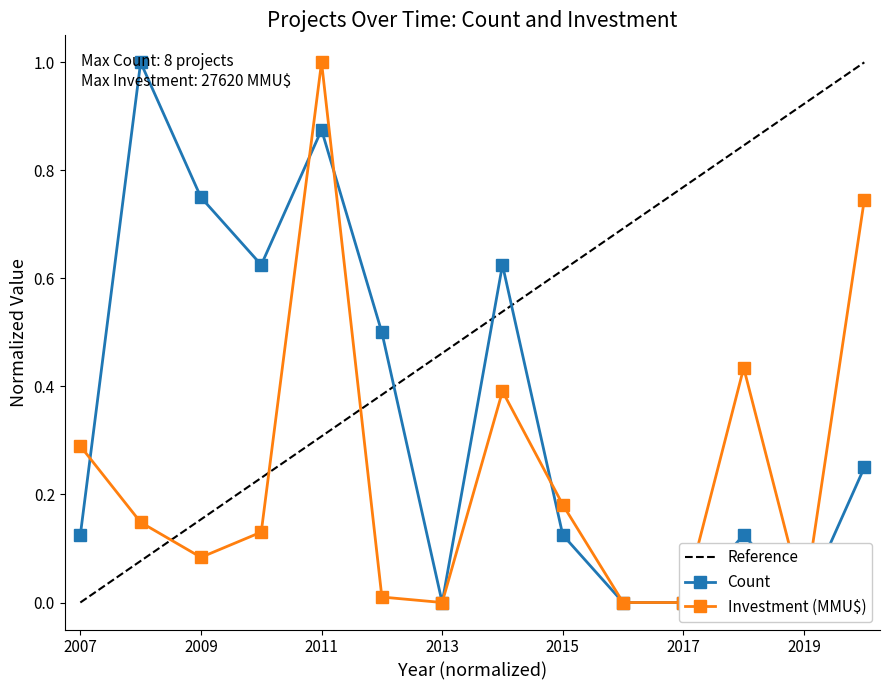

What is the highest value of the Reference series?

1.0